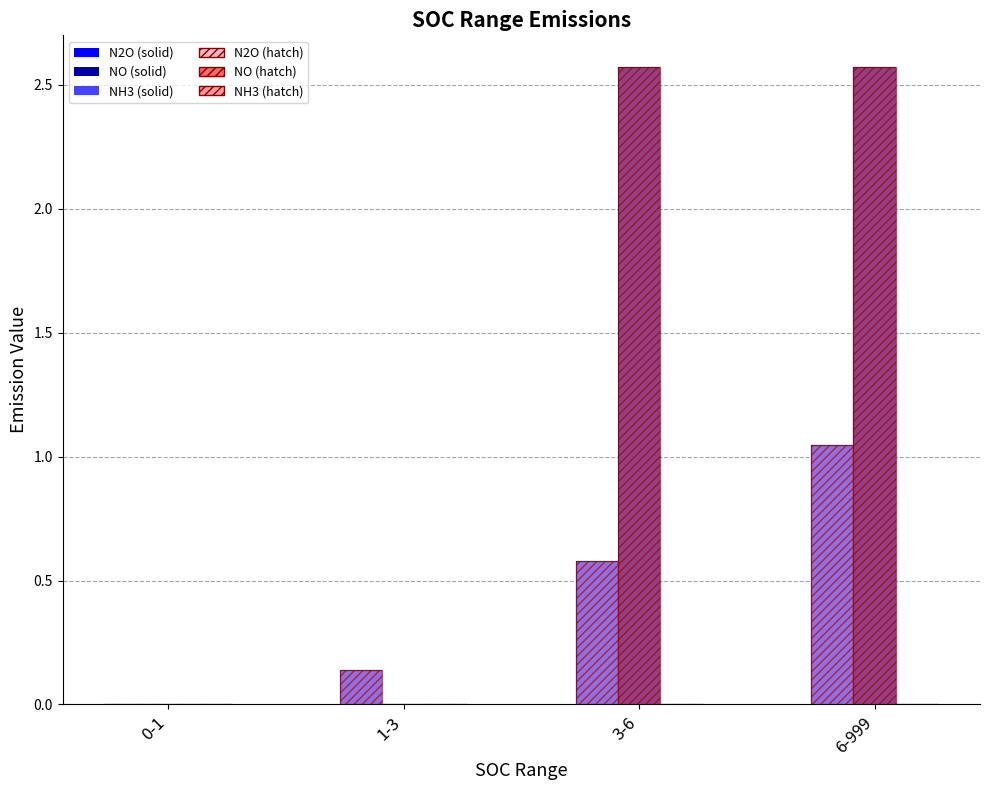

What is the sum of all N2O (solid) values?

1.8